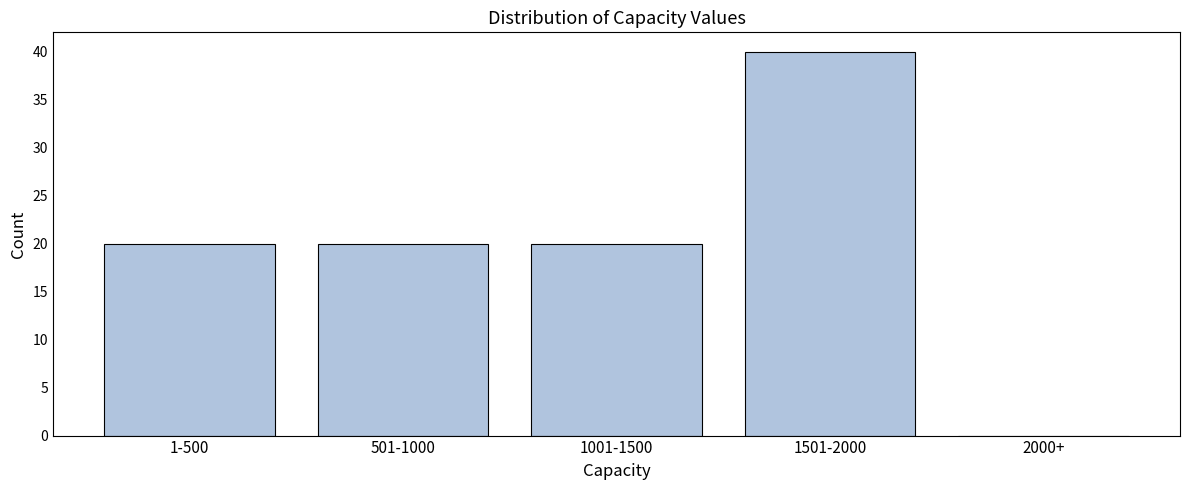

Reading left to right, what are all the values shown in this chart?

1-500=20	501-1000=20	1001-1500=20	1501-2000=40	2000+=0